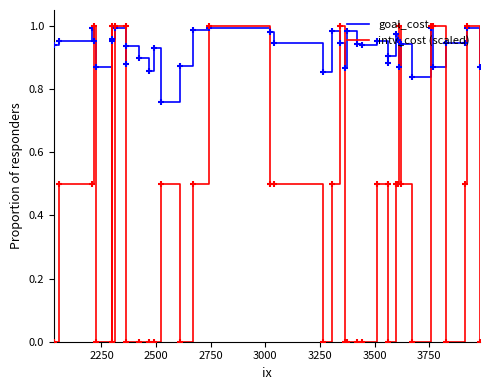

Which series has the largest range (max minus min)?

intv_cost (scaled)